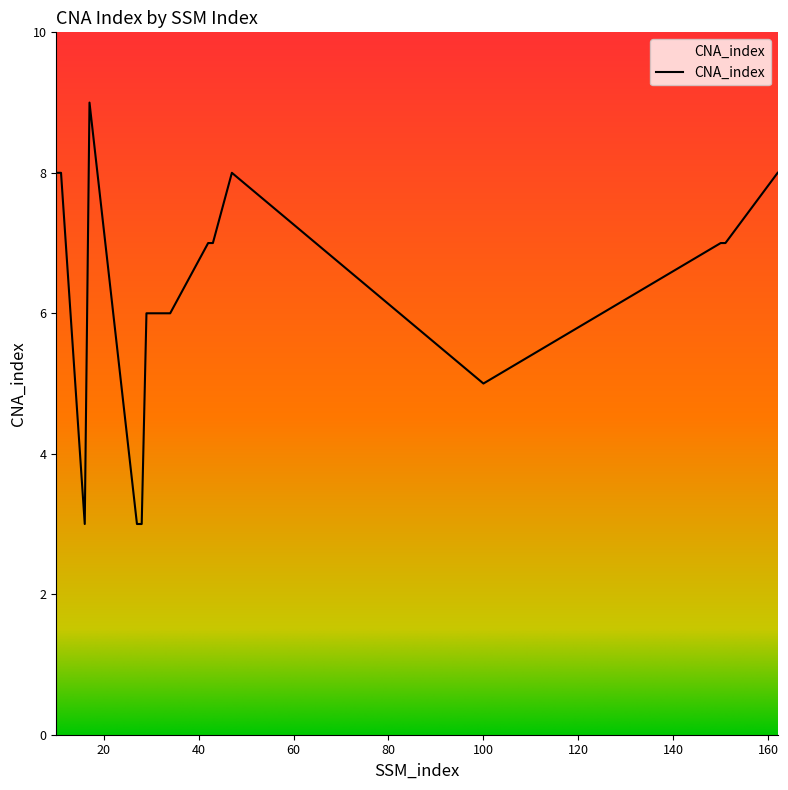

What is the difference between the maximum and minimum values?

6